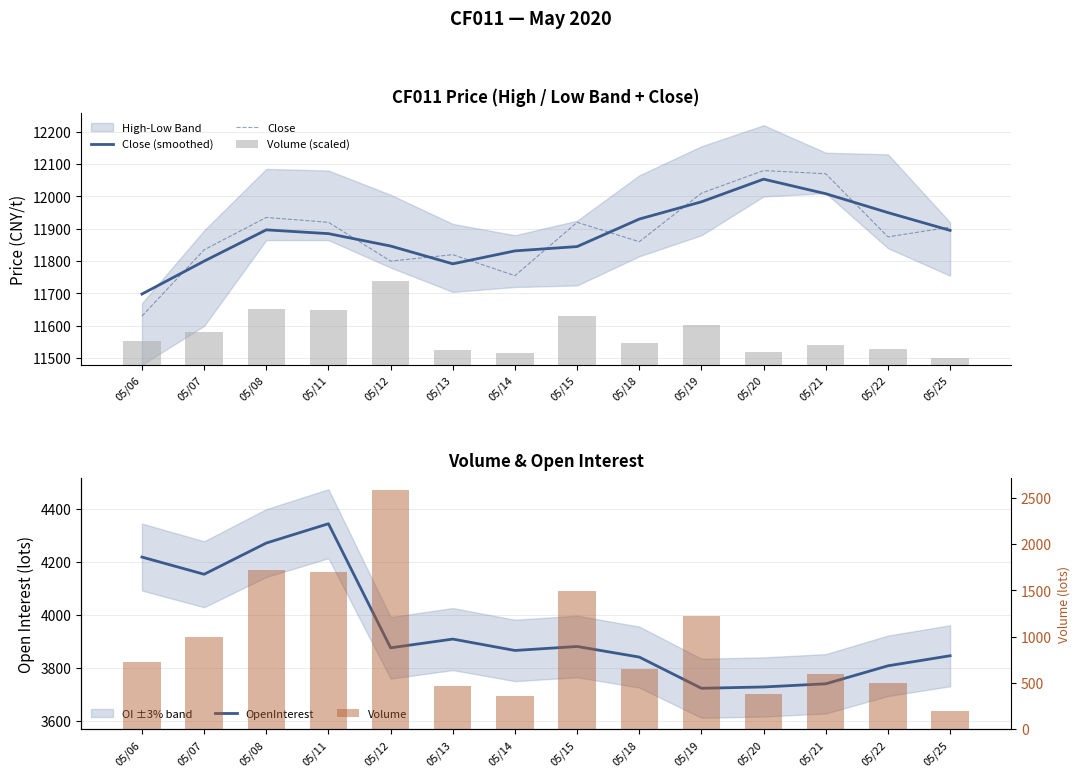

What is the maximum value for Close (smoothed)?

12053.3